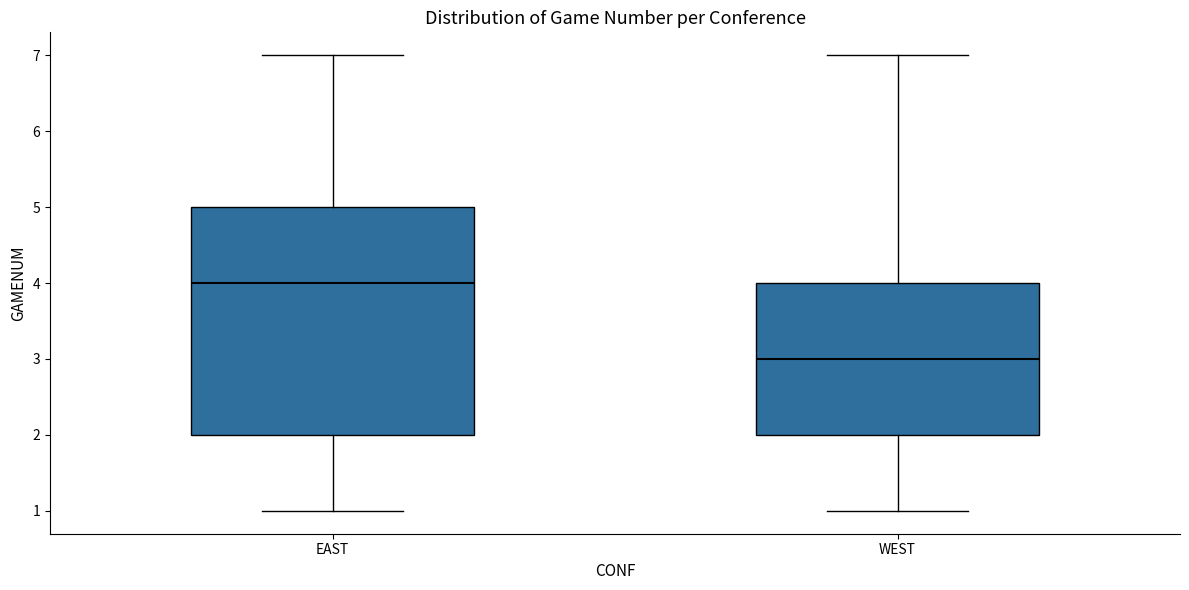

Which box's median line is the highest?

EAST